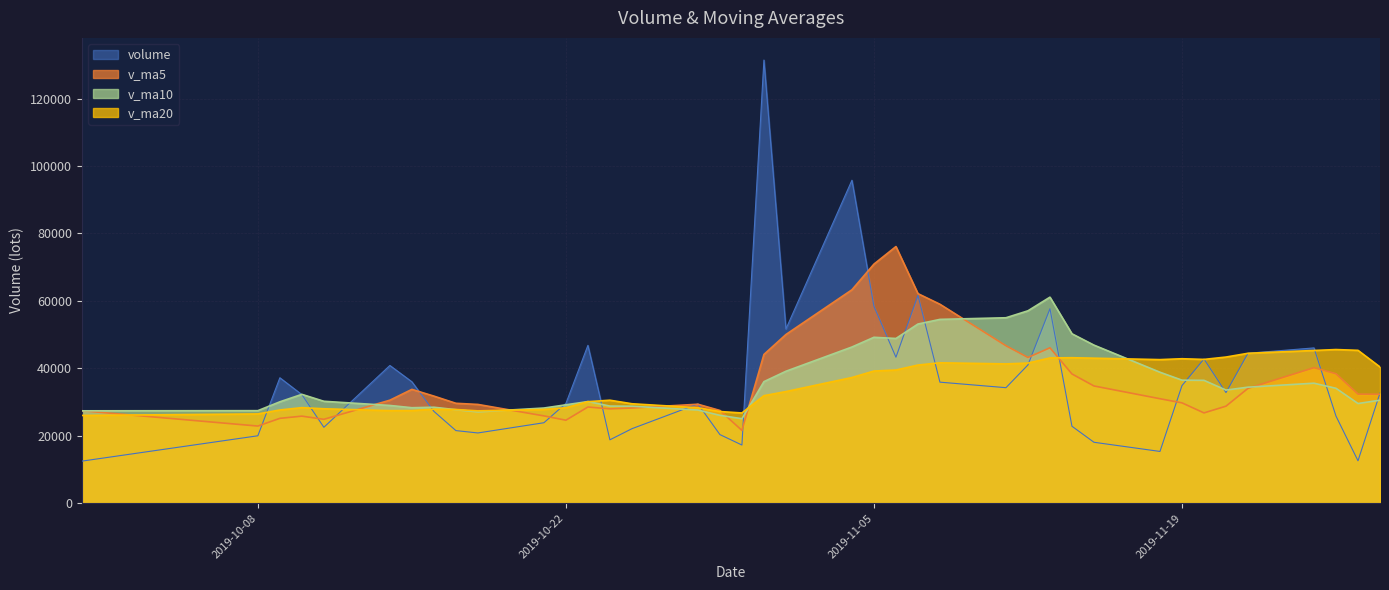

Where does the volume series first go above 32655?

2019-10-09